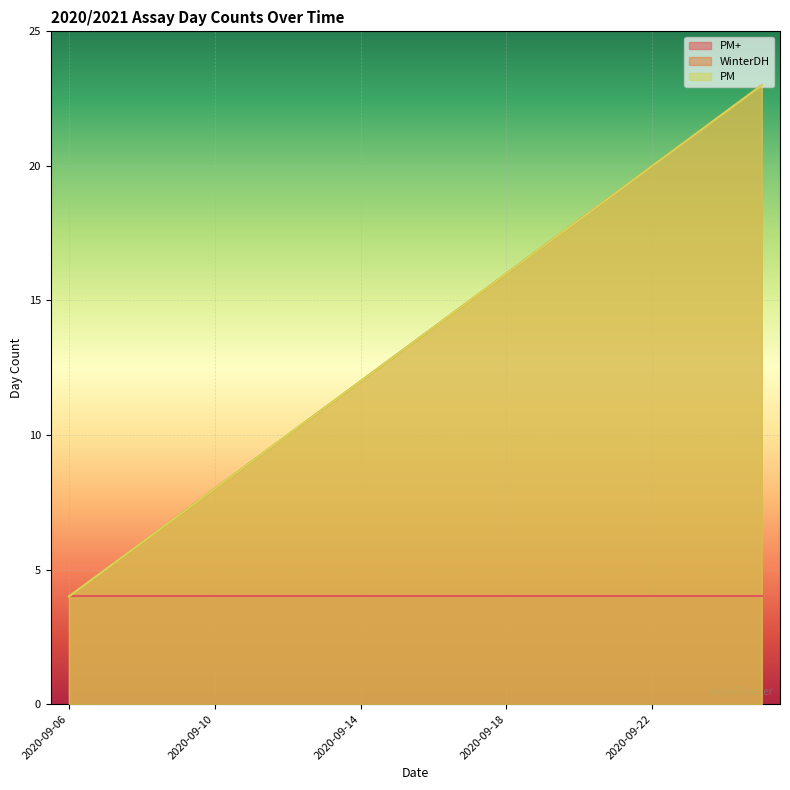

True or false: PM and WinterDH intersect in this chart.

False